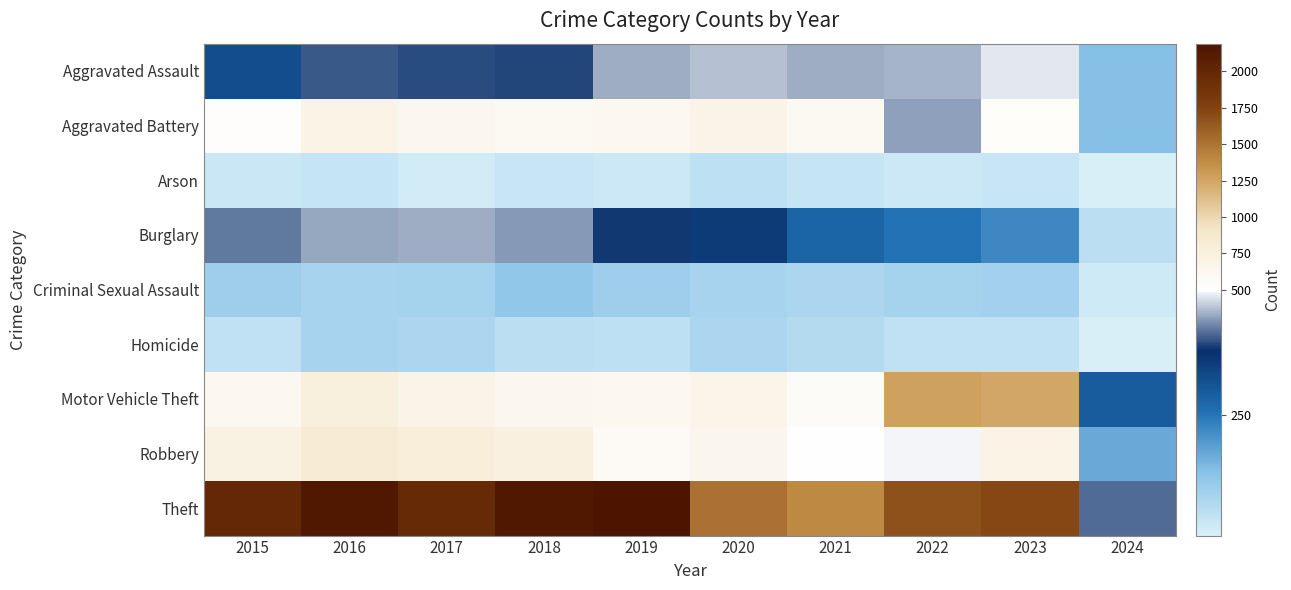

Which series has the largest total across all categories?

Theft